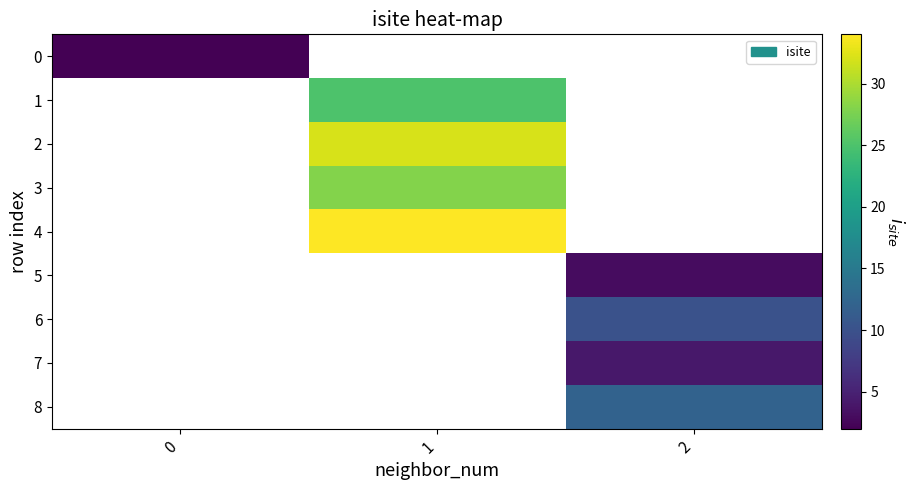

Count the number of data series in this chart.

9